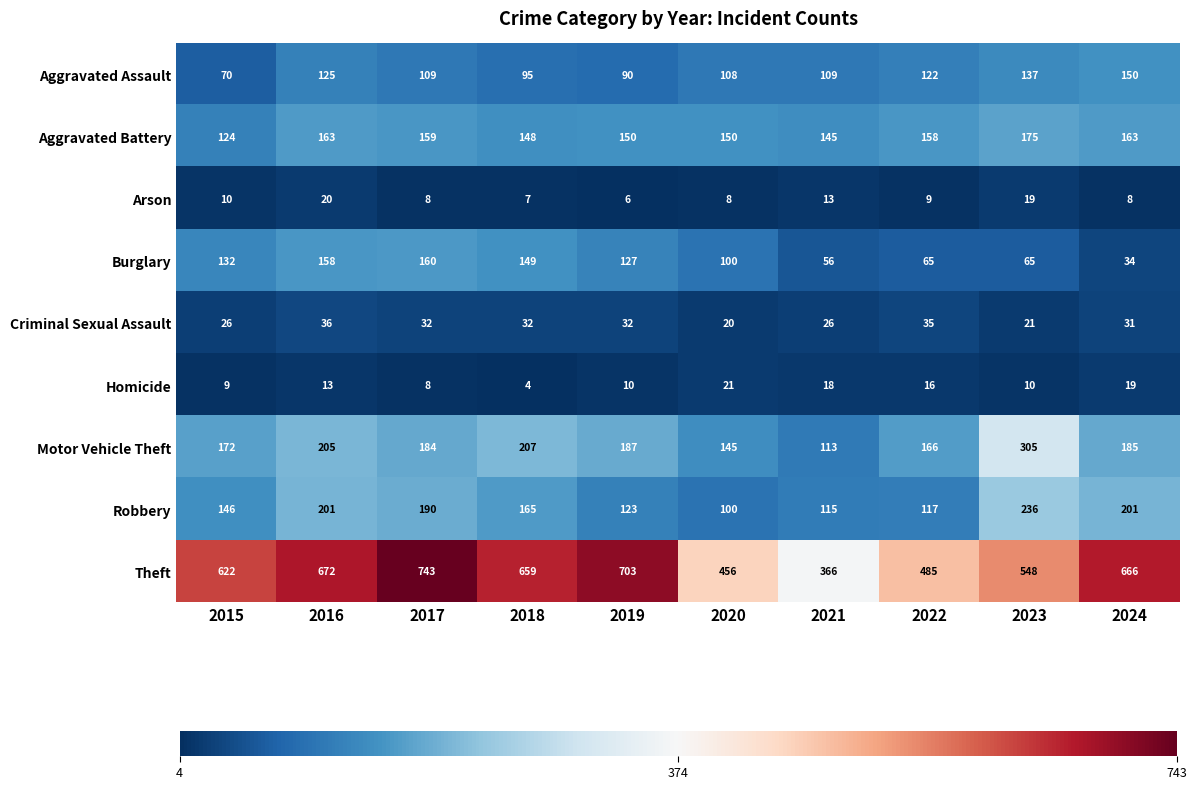

Which series has the largest total across all categories?

Theft